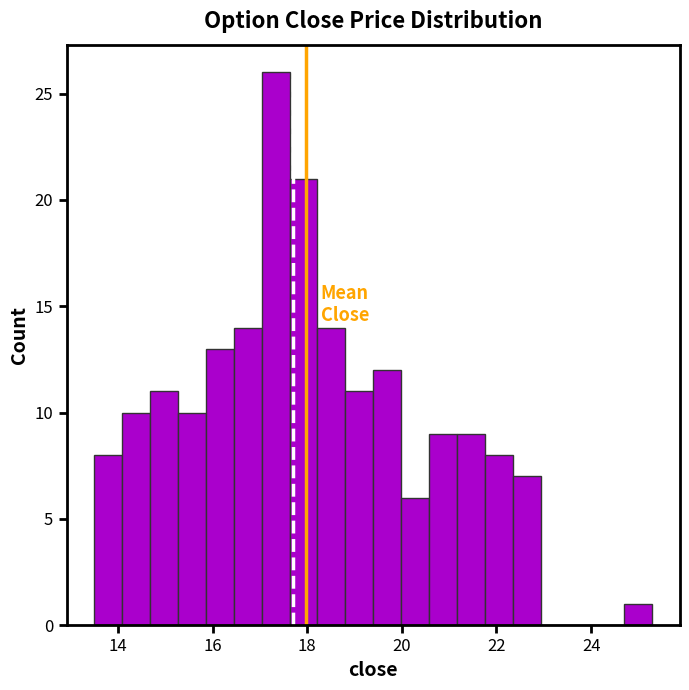

Read against the x-axis, roughly where is the centre of the tallest bar?

17.4